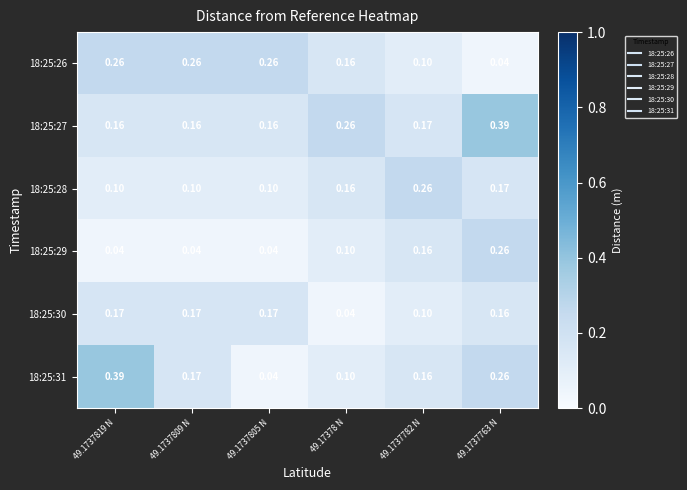

Is the value of 18:25:27 at 49.1737763 N greater than the value of 18:25:28 at 49.1737809 N?

Yes